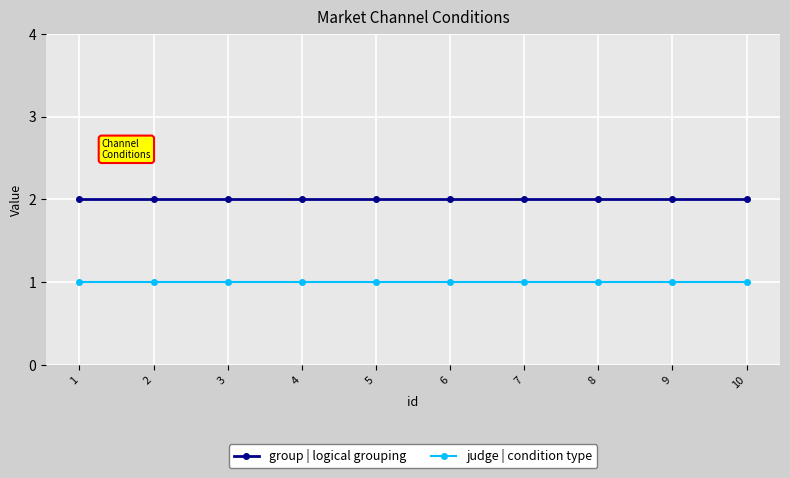

Rank the series by their maximum value, from highest to lowest.

group | logical grouping, judge | condition type